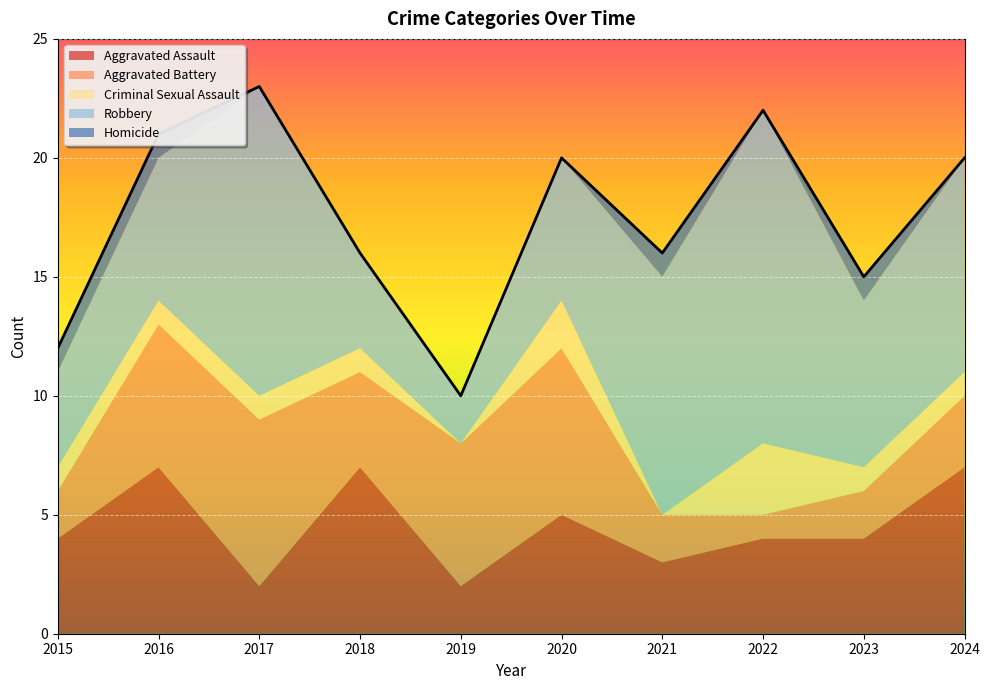

What is the maximum value for Homicide?

1